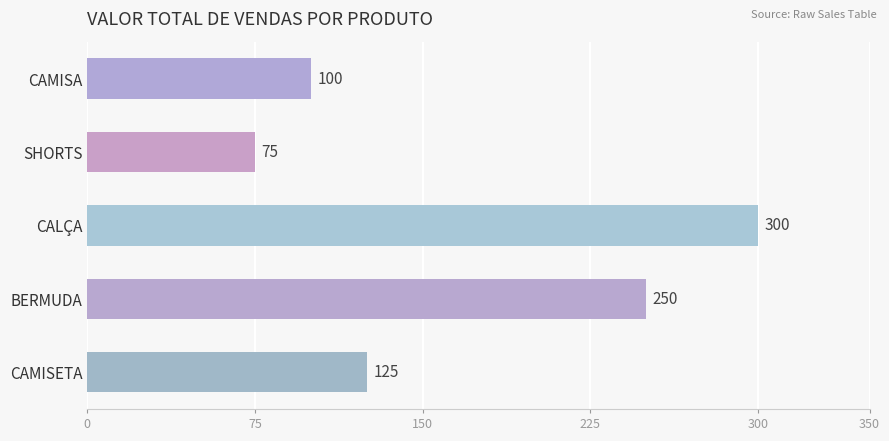

Rank the categories by value from lowest to highest.

SHORTS, CAMISA, CAMISETA, BERMUDA, CALÇA